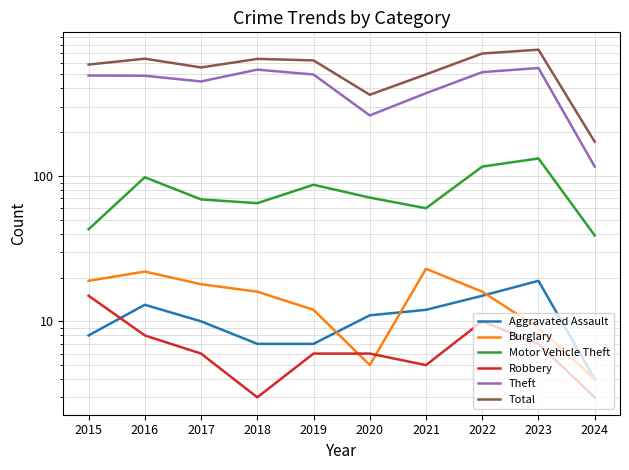

What is the value of the Robbery point at the 1st from the left?

15